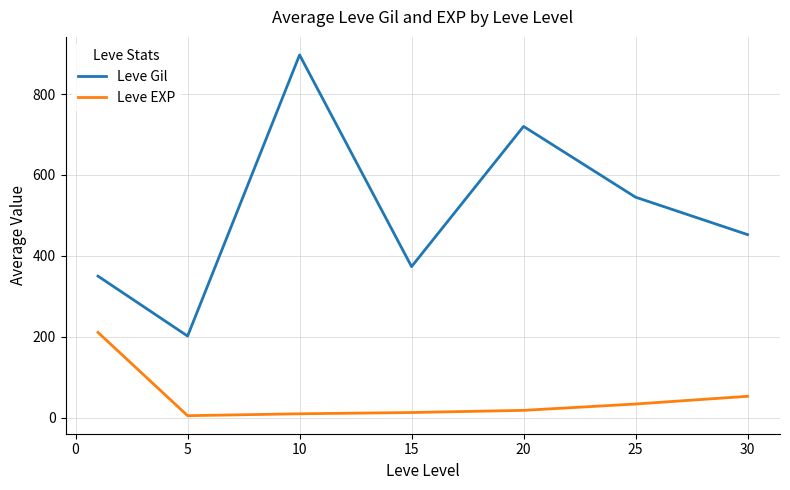

Which series has the largest range (max minus min)?

Leve Gil